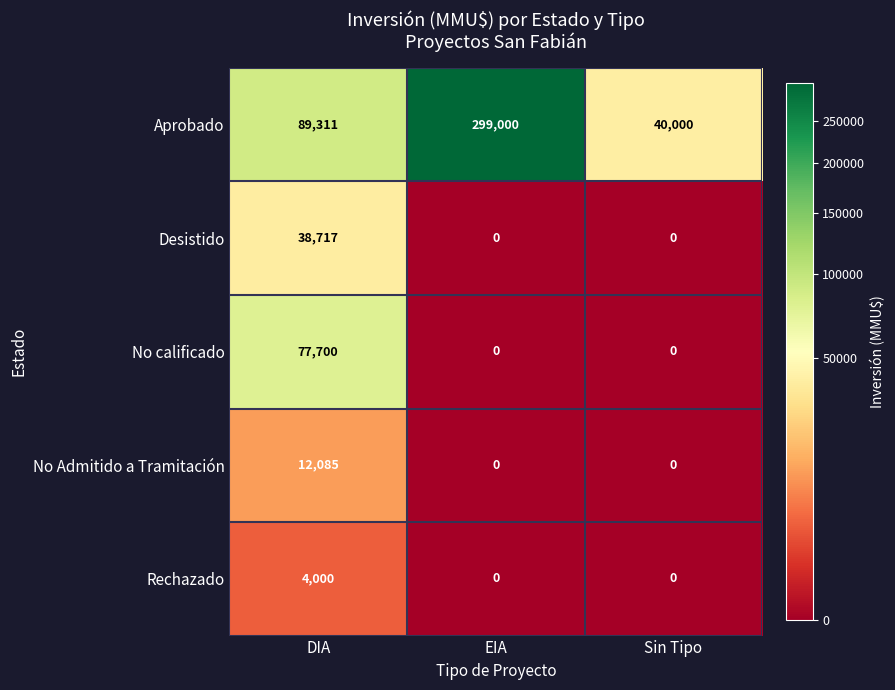

Which series changed the most between DIA and Sin Tipo?

No calificado